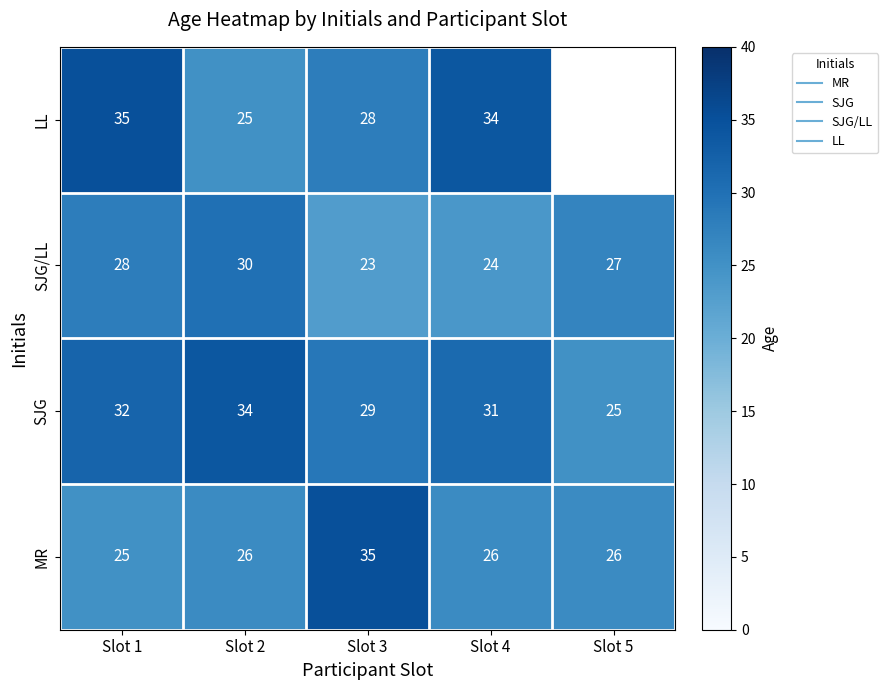

What is the total value across all series at Slot 4?

115.0